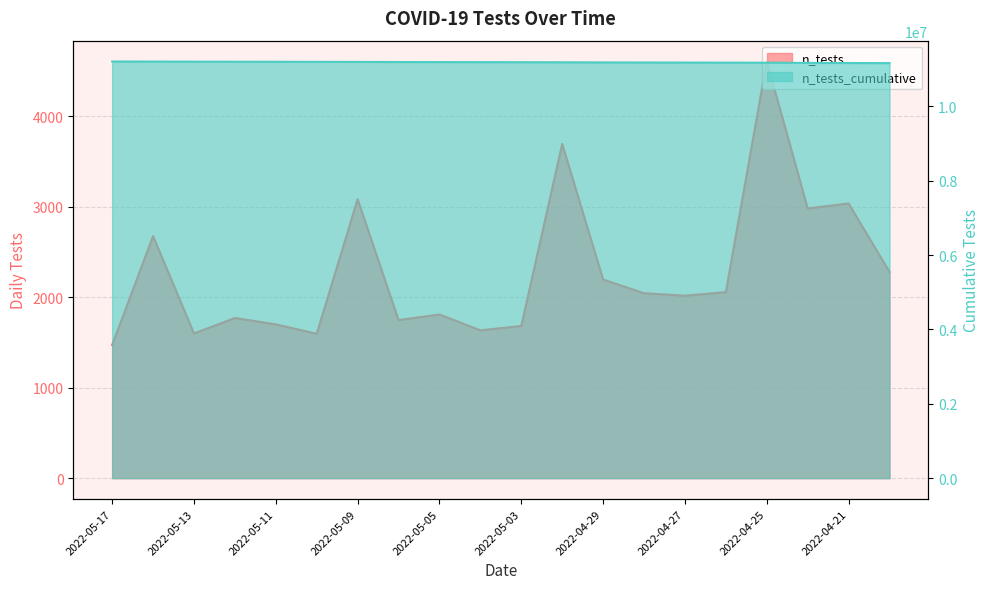

Which series has the largest range (max minus min)?

n_tests_cumulative